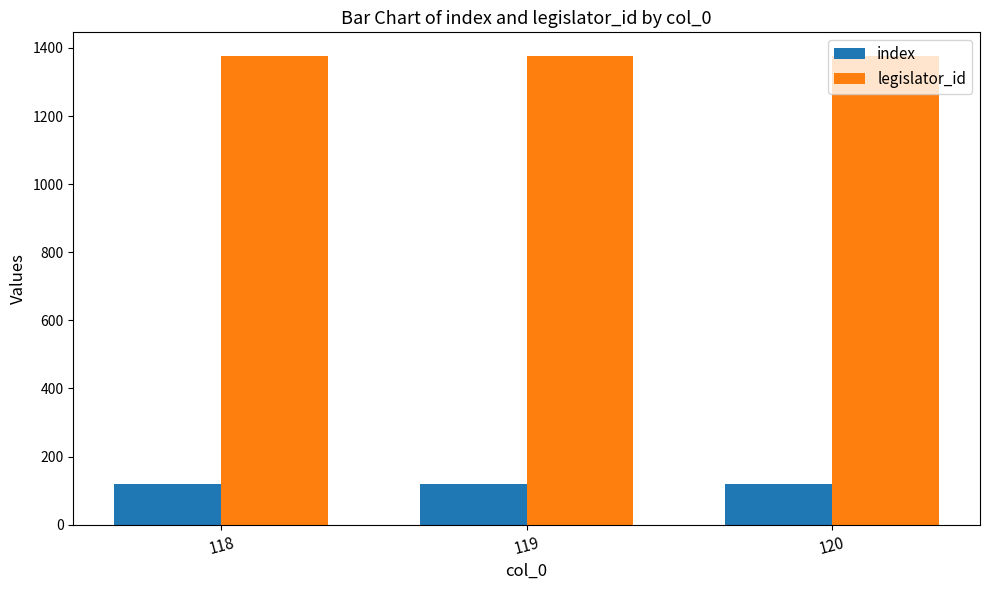

True or false: index has a value of 169 at 120.

False